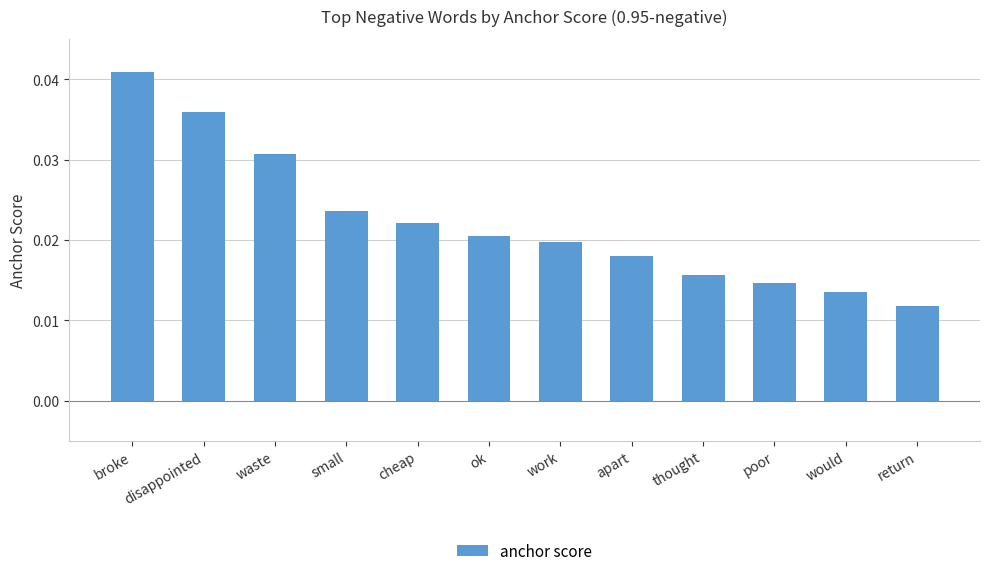

How many bars are there in total?

12